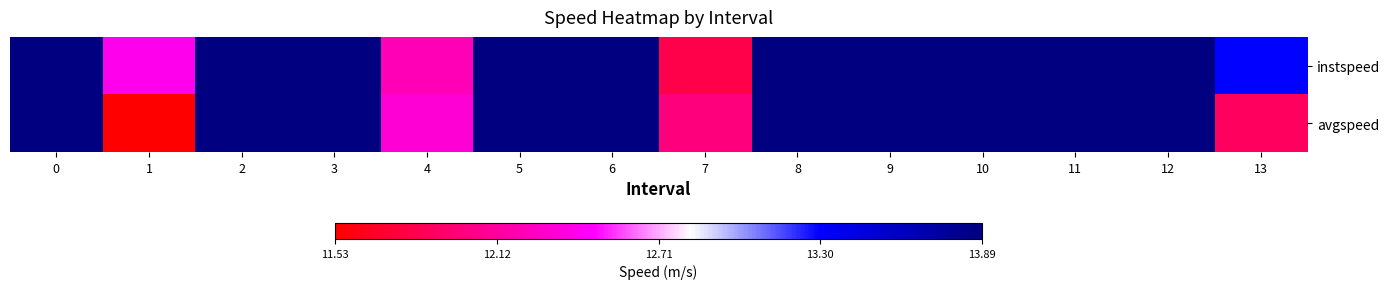

How many distinct data groups are displayed?

2